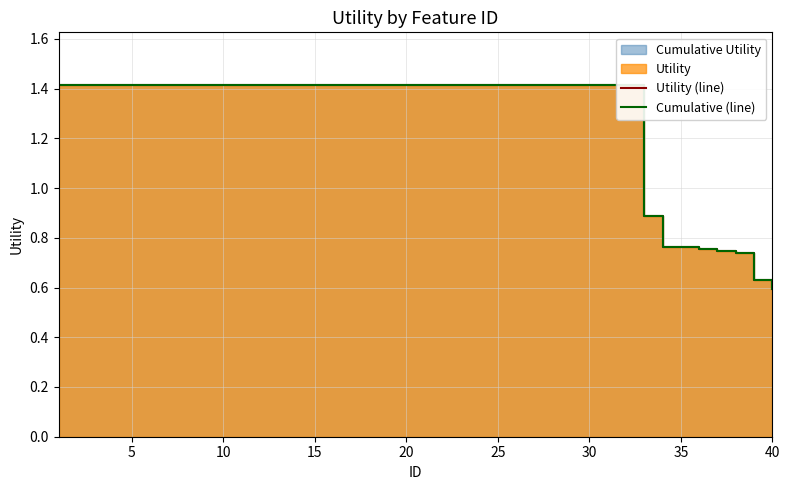

True or false: Utility (line) has a value of 1.3 at 36.

False